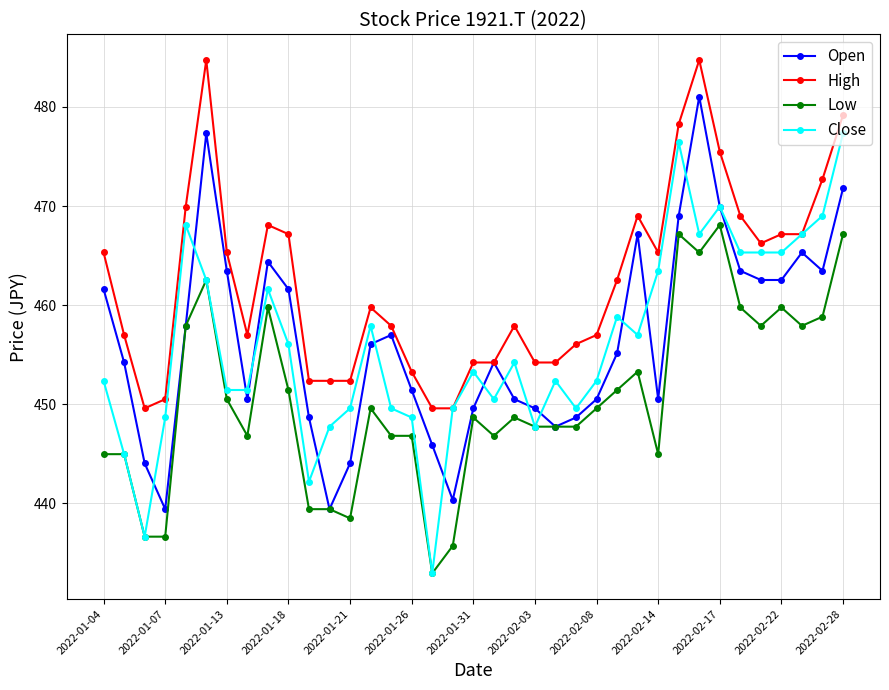

What is the value of the Low point at the 24th from the left?

447.7